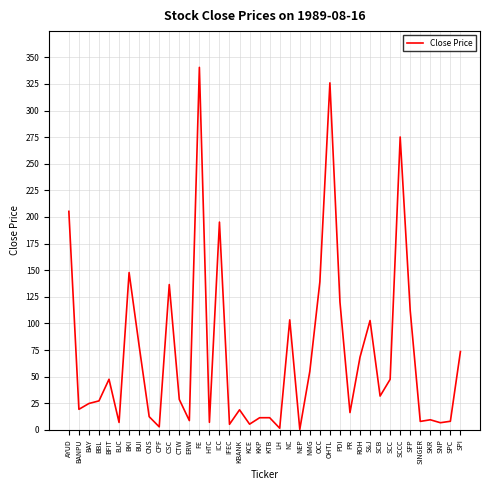

At which category does the data reach its first local valley?

BANPU